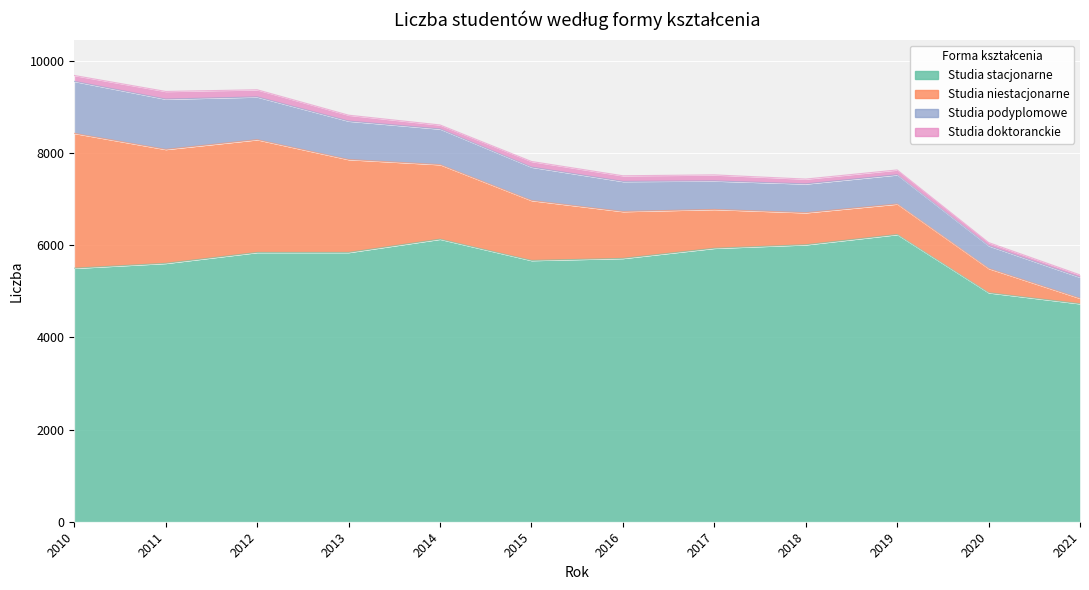

What value does the Studia stacjonarne series have at 2018, to the nearest 50?

6000